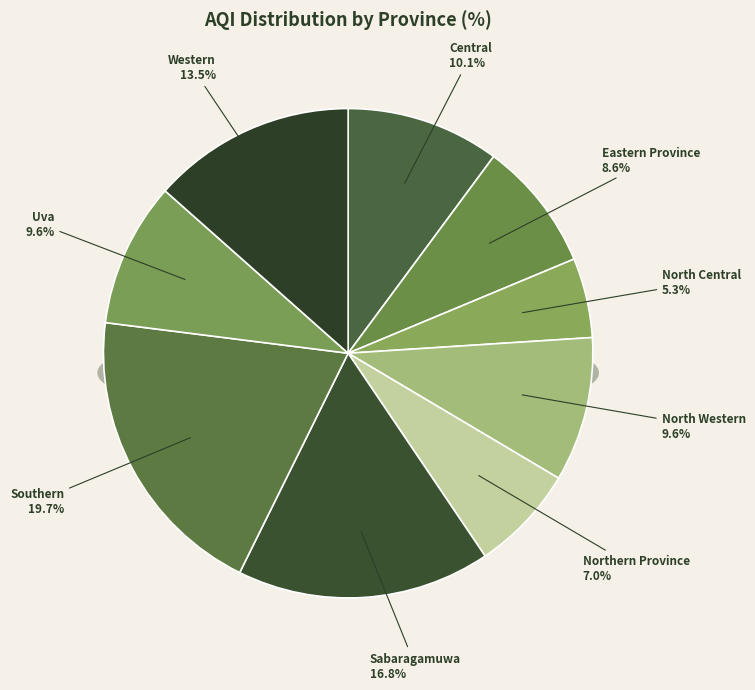

Is it true that Sabaragamuwa is 10% of the pie?

False